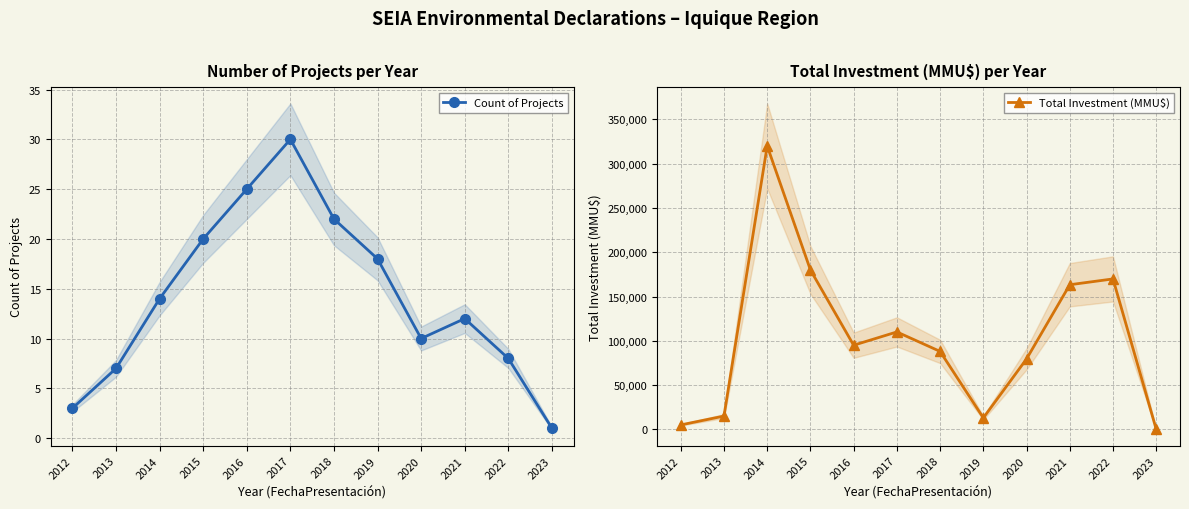

Which series has the largest total across all categories?

Total Investment (MMU$)